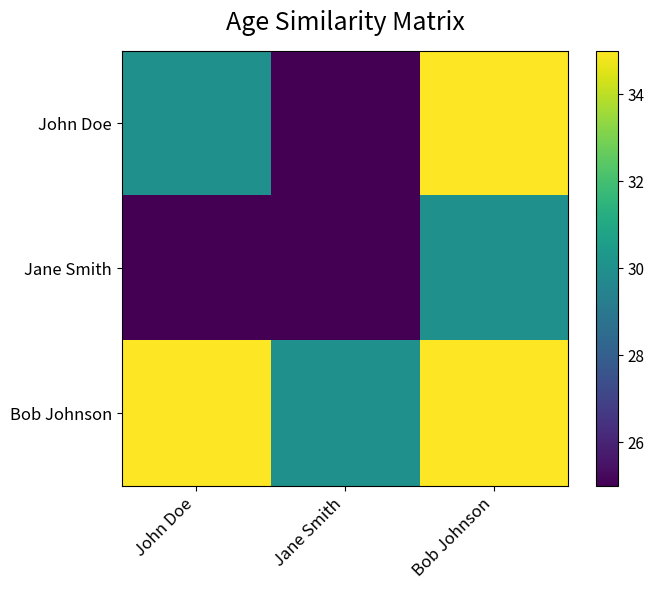

What is the difference between the highest and lowest values at Jane Smith?

5